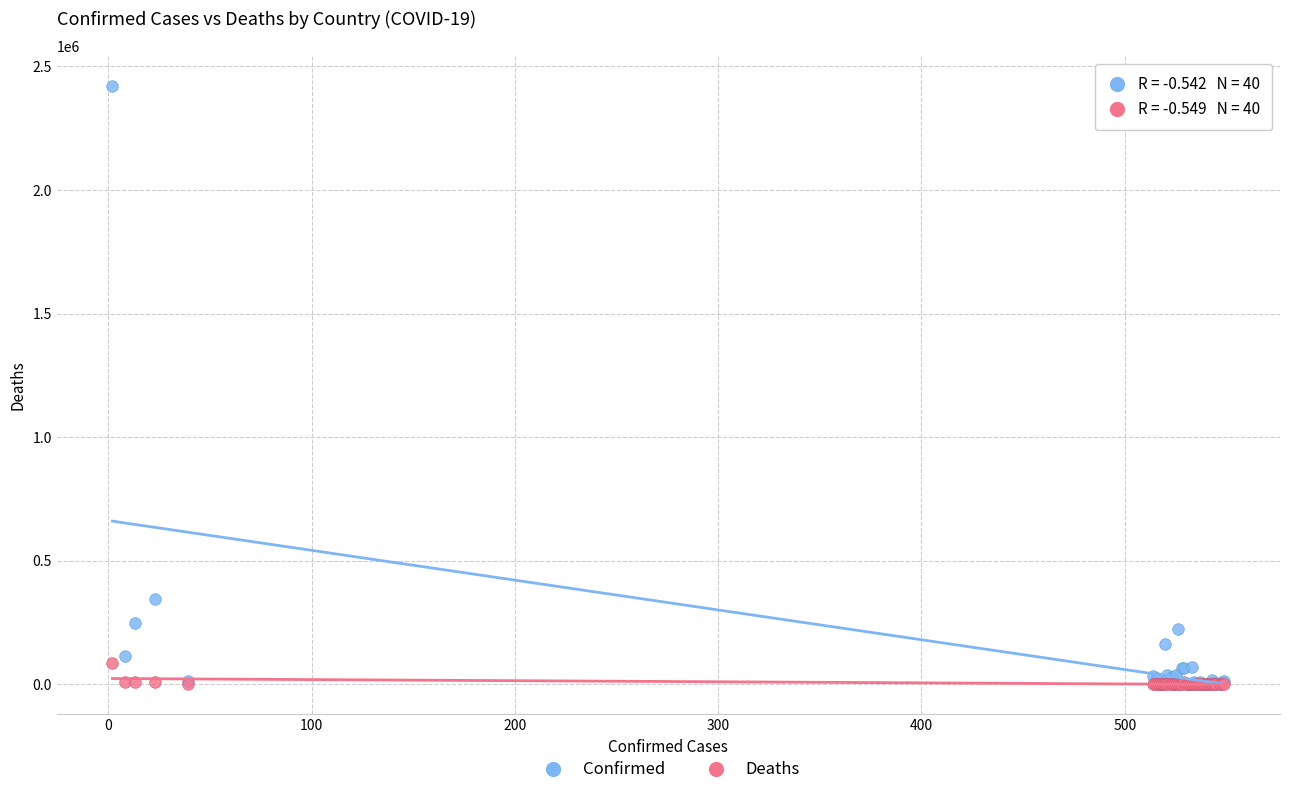

Across all series, what Y value is closest to 1209545?

345790